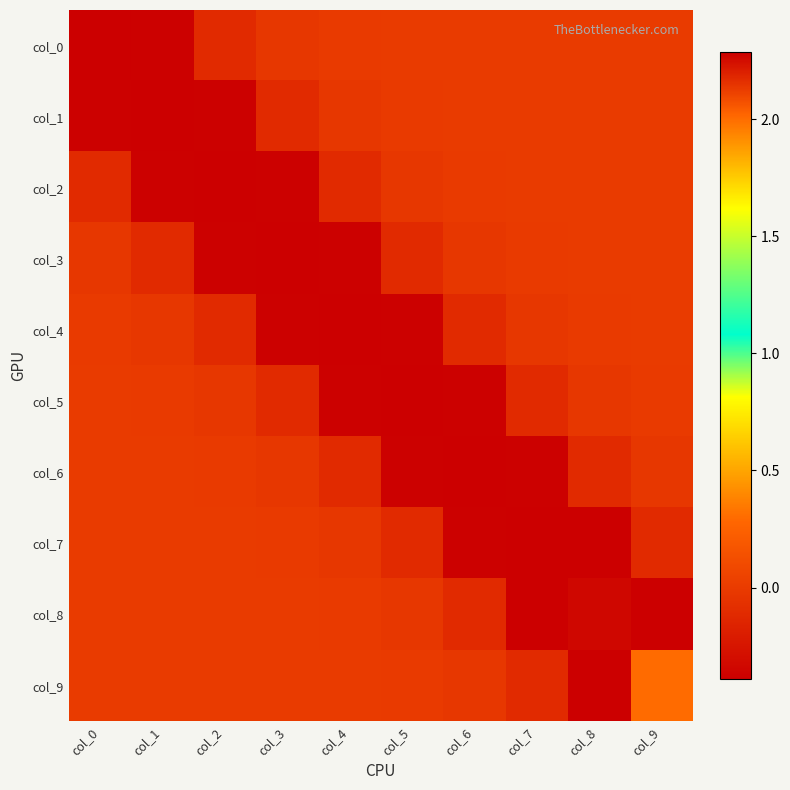

Between col_1 and col_4, which series saw the biggest shift?

col_1